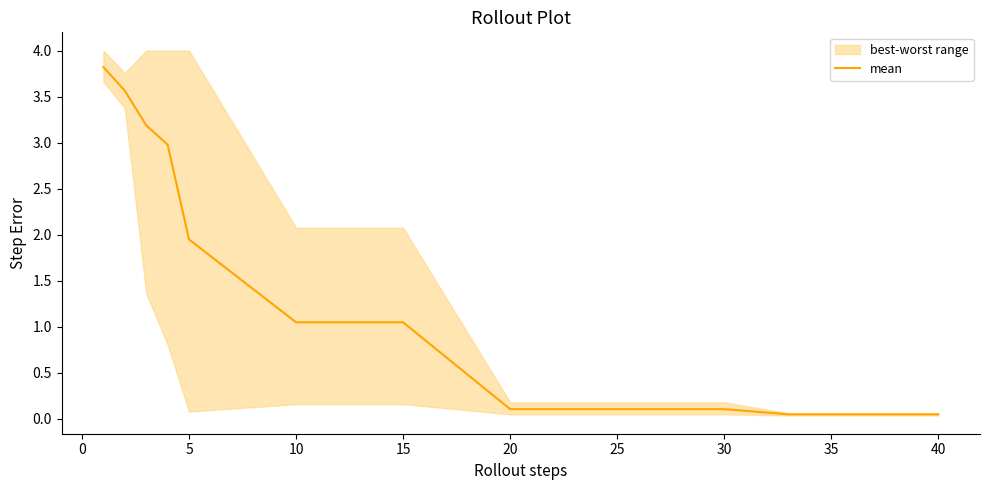

What is the greatest value displayed?

3.8